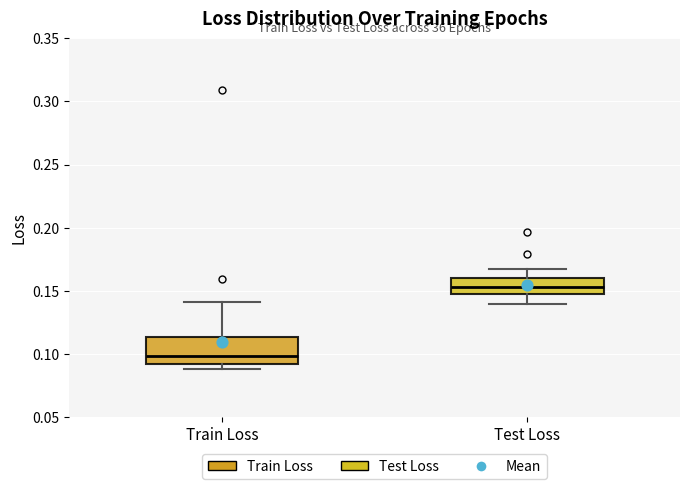

Reading left to right, transcribe this box plot: for each box, give where its median line is, the range the box spans, and where its two whiskers end, as read against the y-axis. The values are not printed on the chart, so give them approximately, as read against the axis.

Train Loss: median 0.100, box 0.090 to 0.115, whiskers 0.090 (just below the box's lower edge) to 0.140
Test Loss: median 0.155, box 0.145 to 0.160, whiskers 0.140 to 0.165